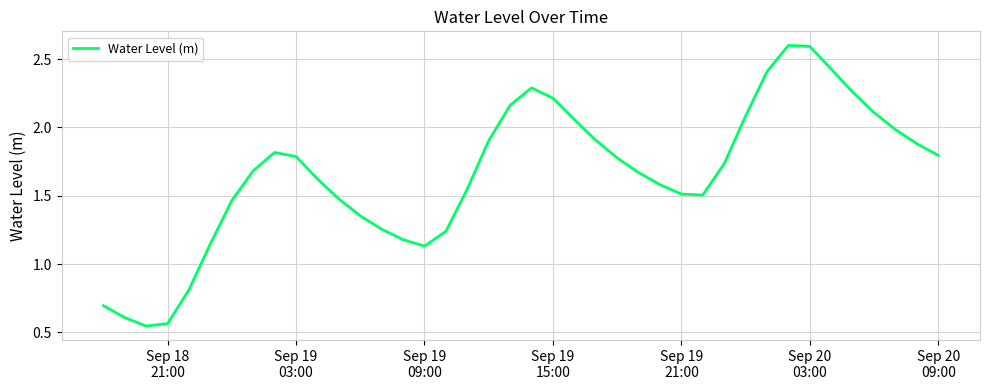

What is the greatest value displayed?

2.6